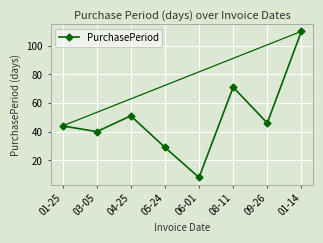

What is the change in value from 09-26 to 01-14?

+64